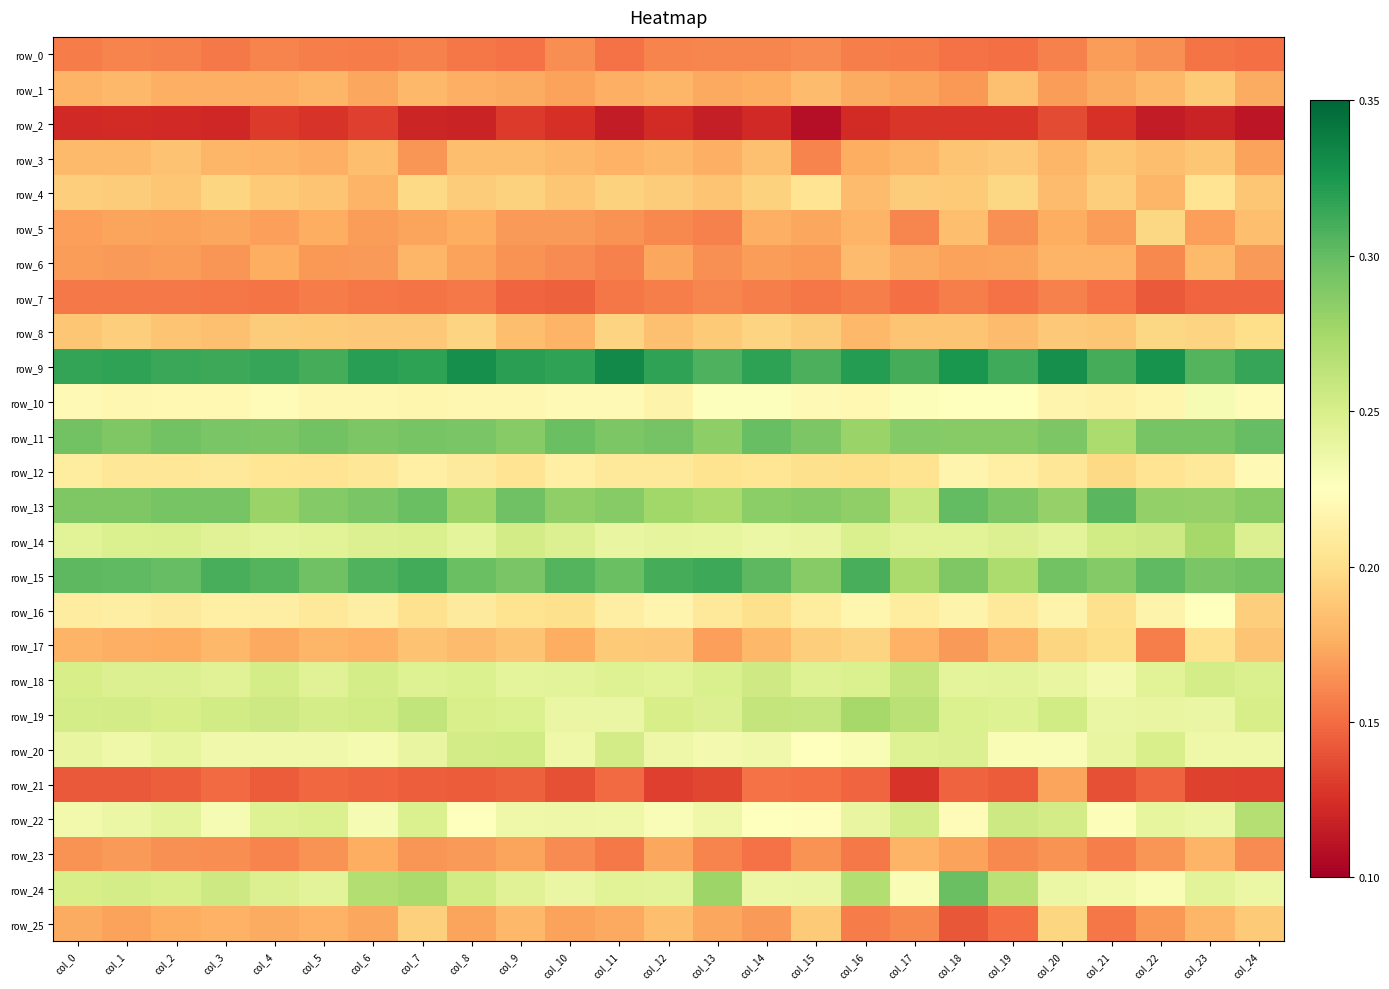

What is the approximate value of row_9 at col_3?

0.3